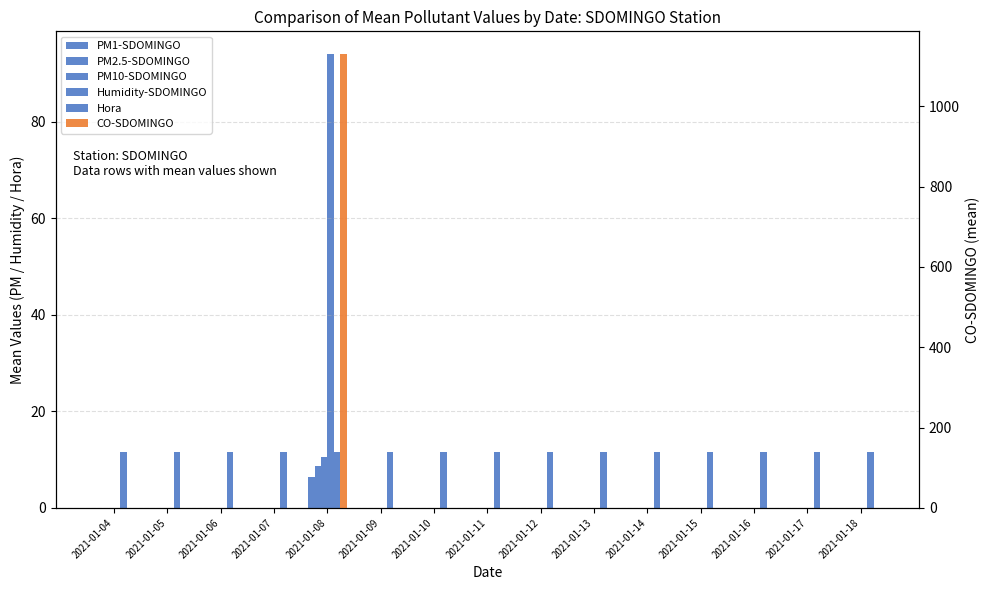

Is it true that Humidity-SDOMINGO equals -30.2 at 2021-01-15?

False